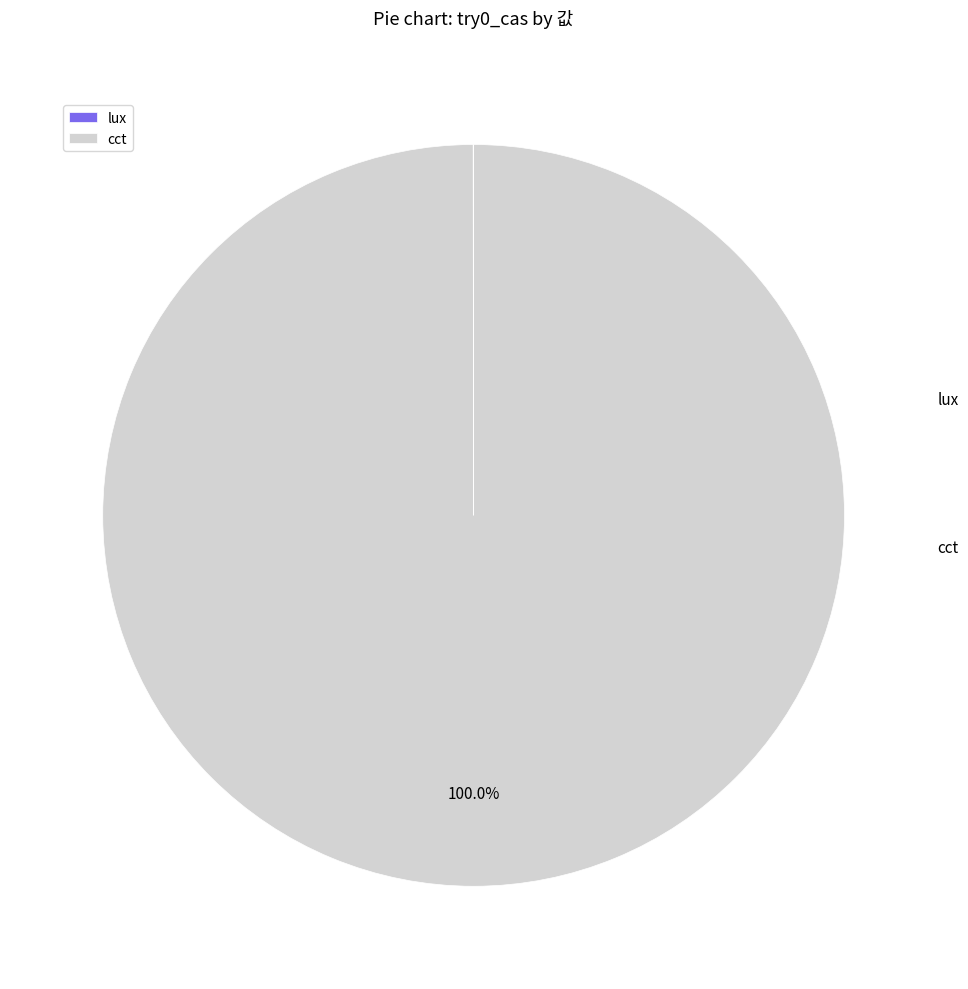

Which slice represents more than half of the pie?

cct